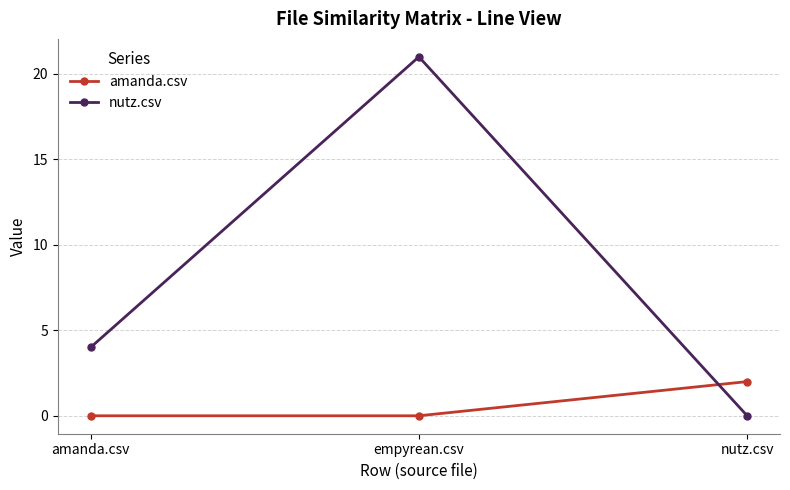

Which label corresponds to the largest value in the chart?

empyrean.csv